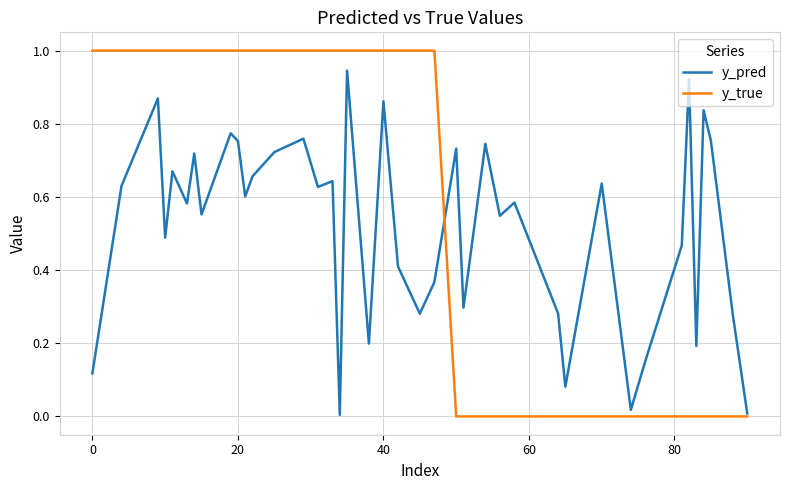

What is the maximum value shown in the chart?

1.0